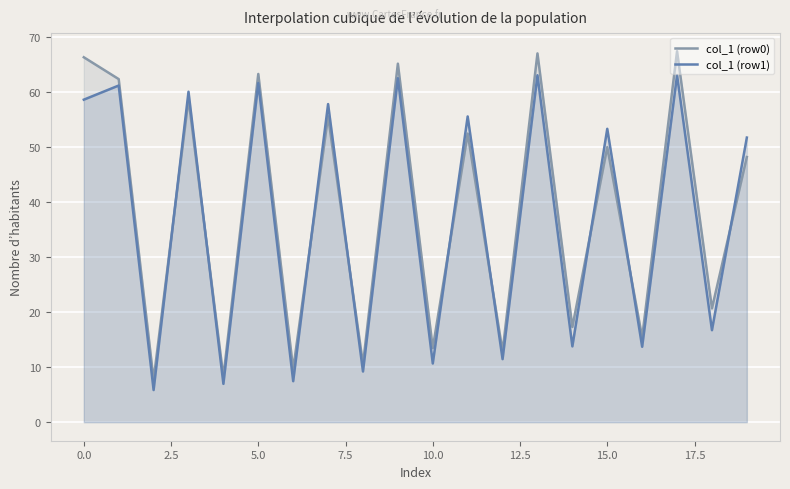

Which series ends up on top after the final intersection of col_1 (row0) and col_1 (row1)?

col_1 (row1)